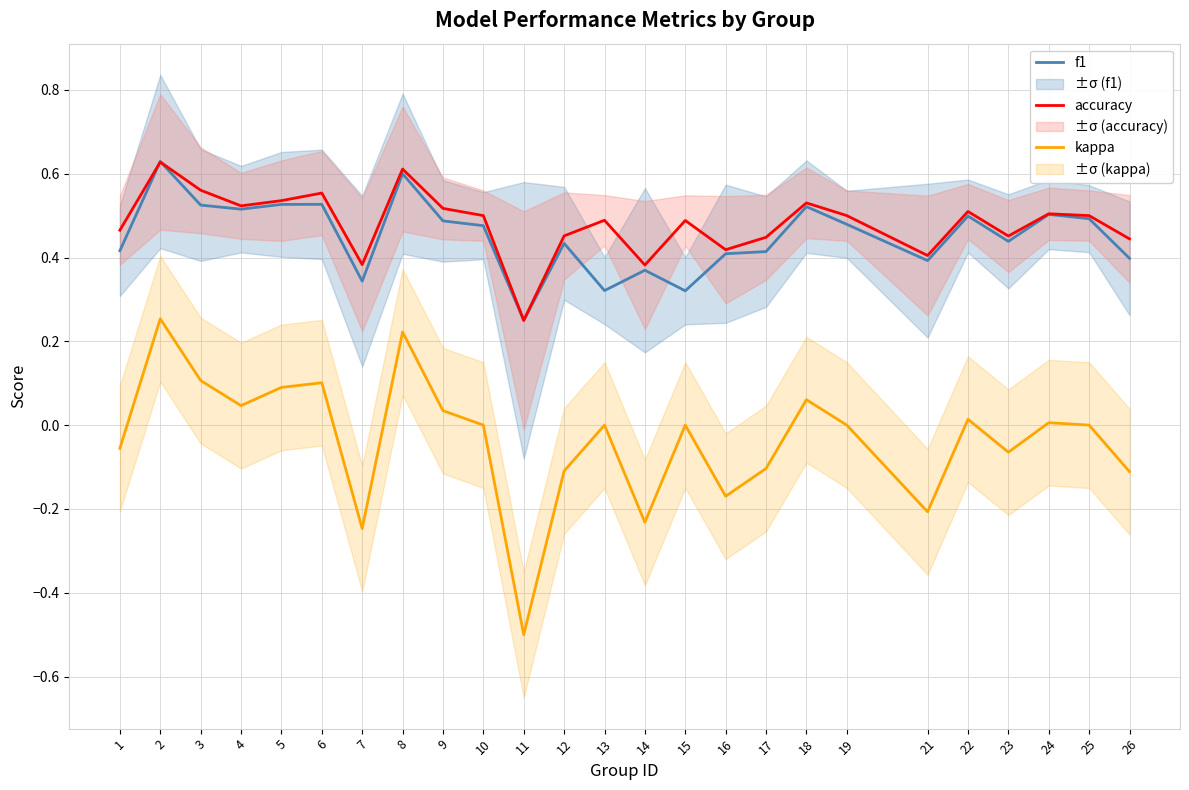

How many times do accuracy and f1 cross each other?

2